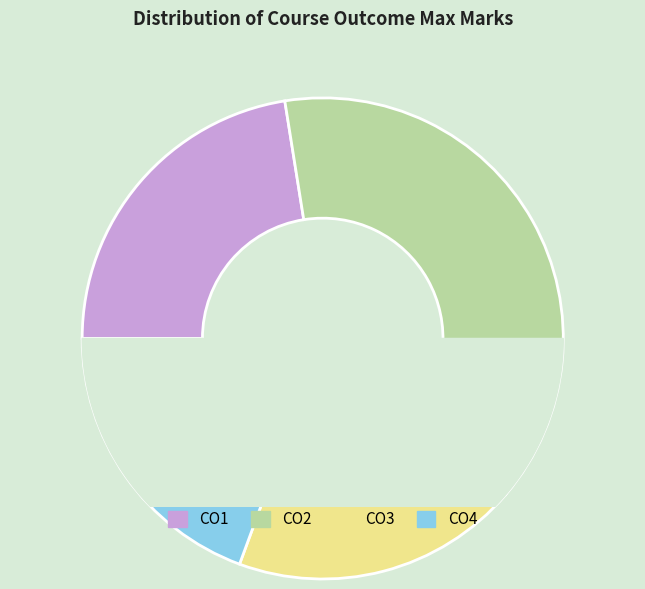

To the nearest percent, what is the difference between the largest and smallest slice percentages?

19%